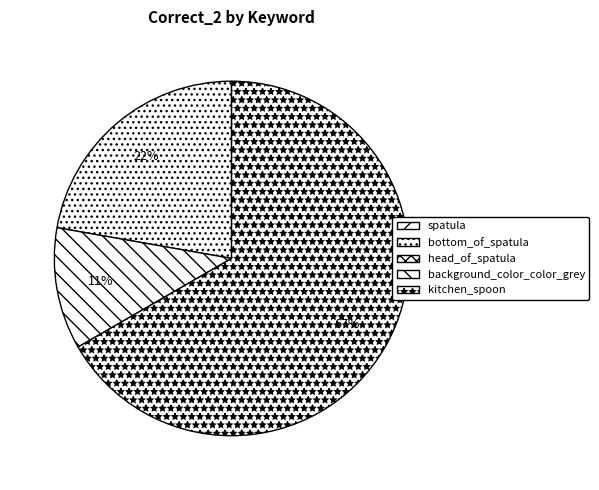

Which category accounts for the majority?

kitchen_spoon